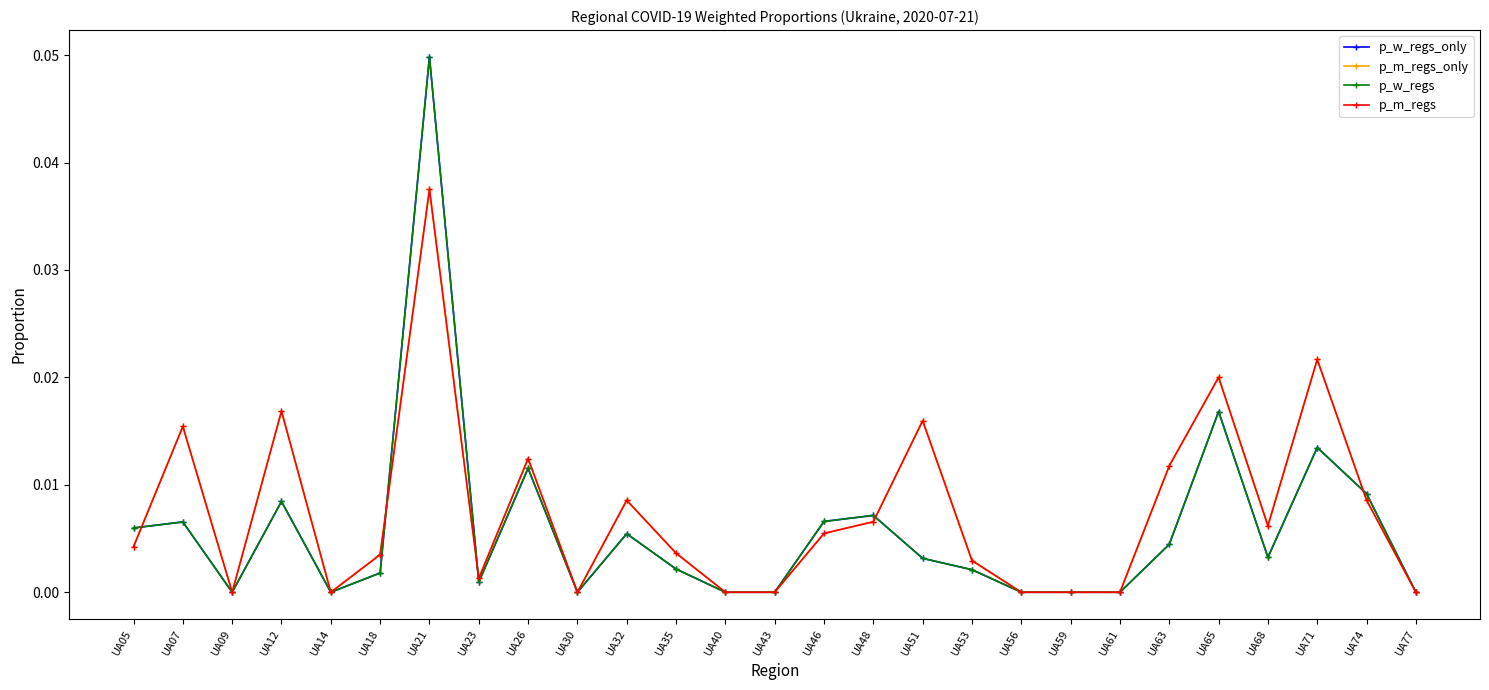

How many lines are shown in the chart?

4